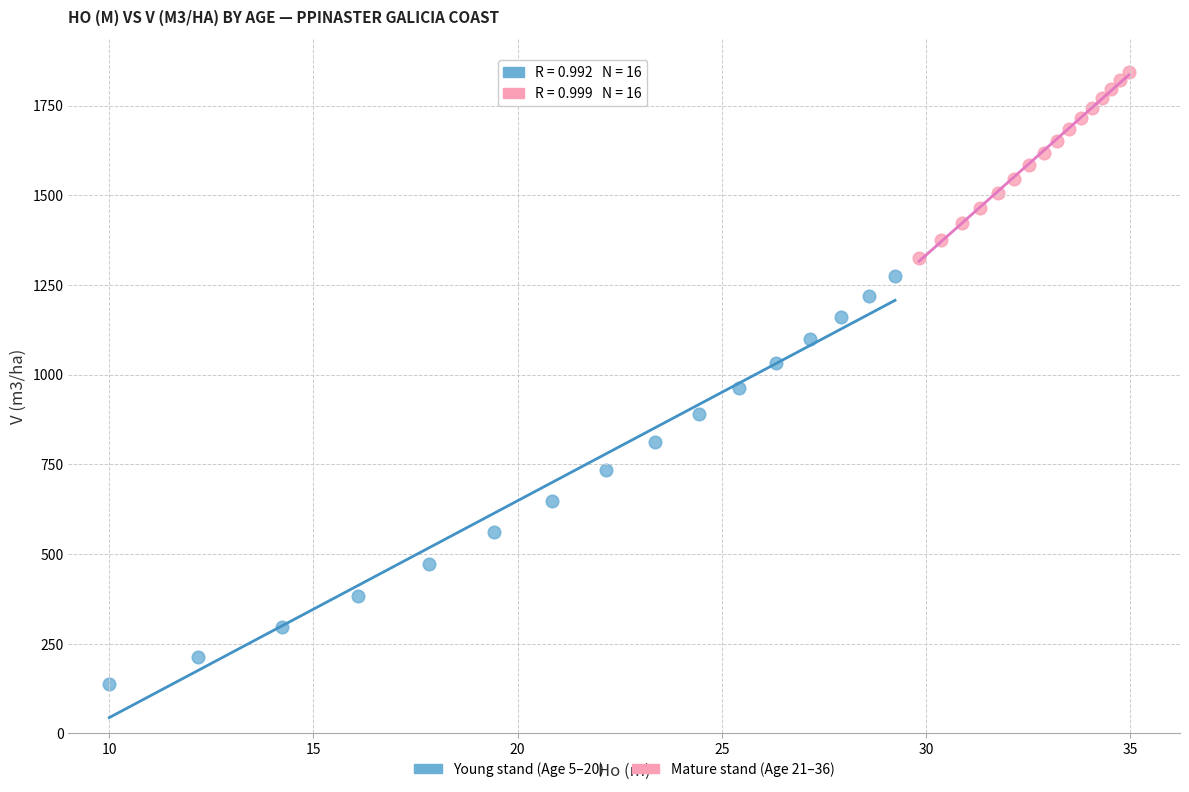

Which series reaches the maximum Y coordinate?

Mature stand (Age 21–36)